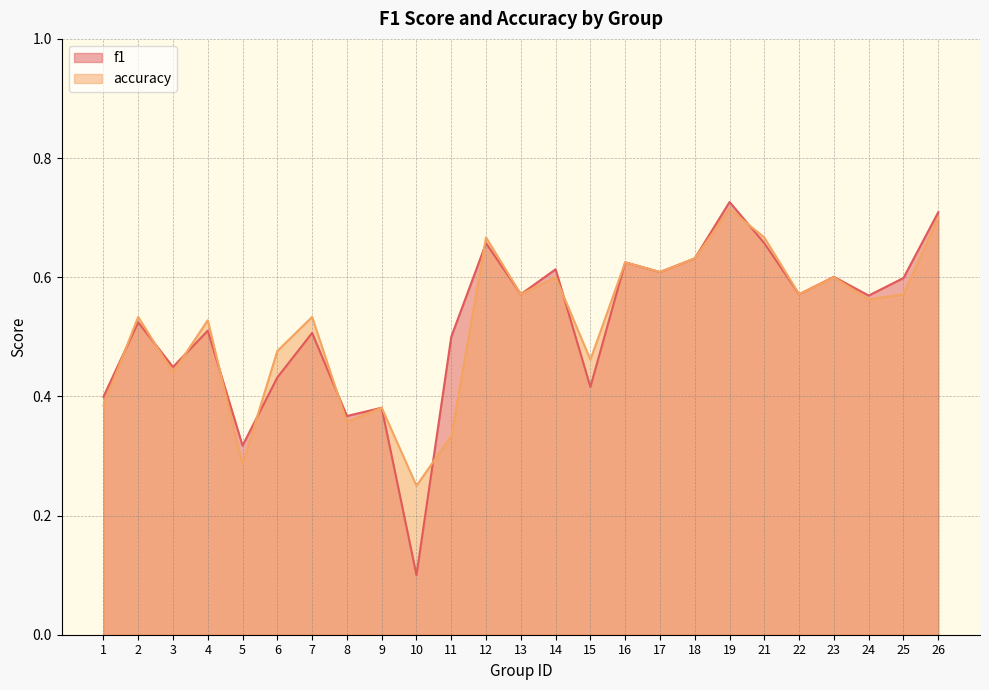

What is the lowest value of the f1 series?

0.1